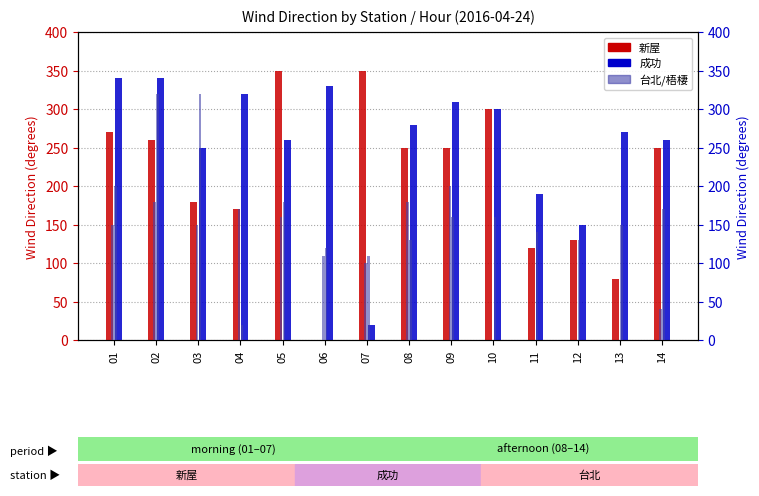

The 台北 series shows 40.0 at 14. True or false?

True